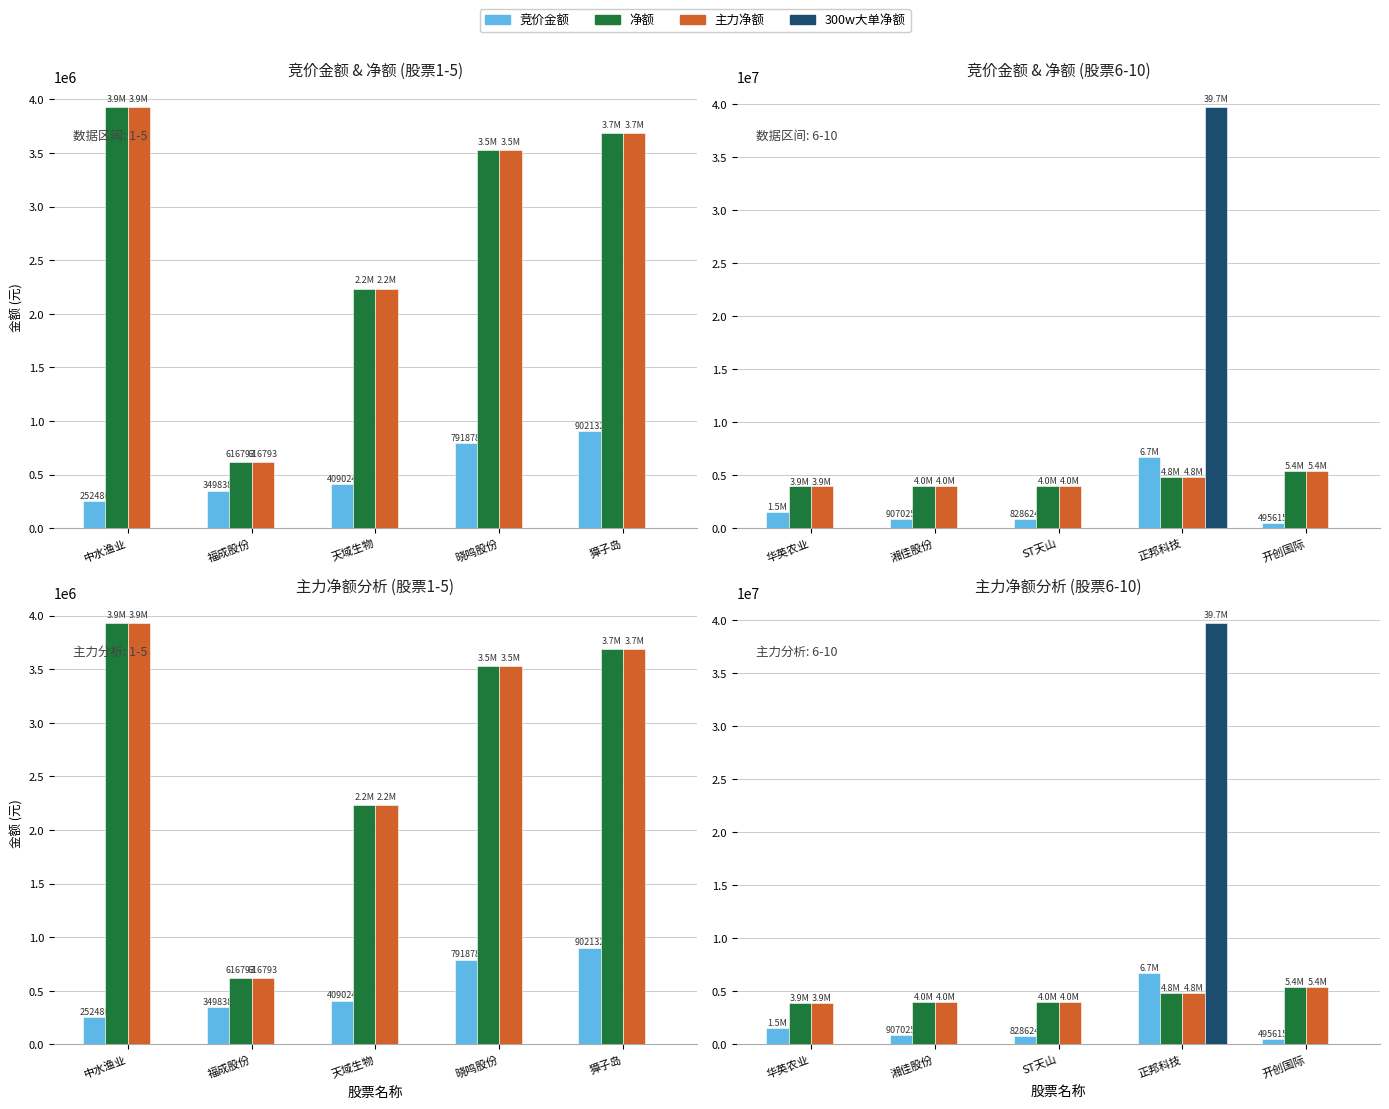

What is the value of the 主力净额 bar at the 4th from the left?

4832819